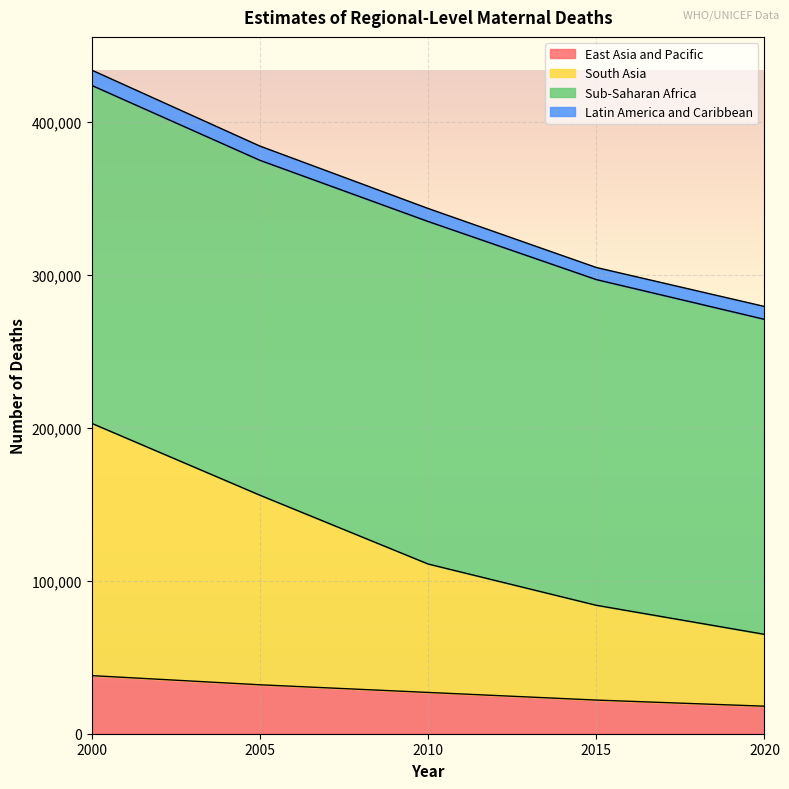

What is the total value across all series at 2005?

384300